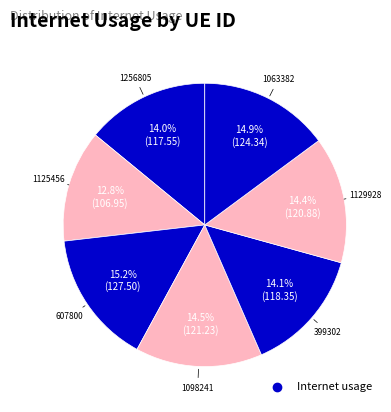

Which category has the biggest portion of the pie?

607800